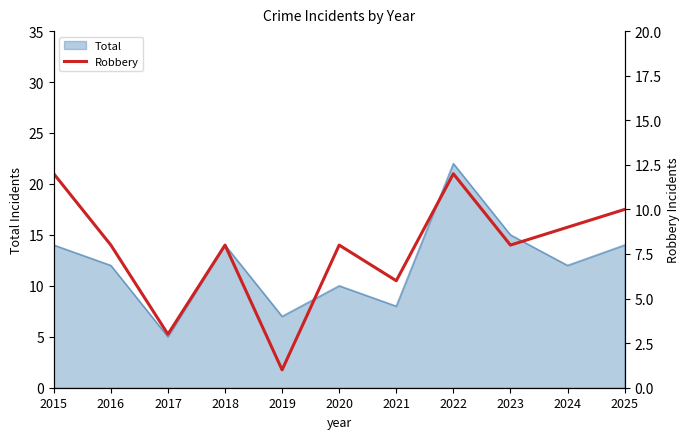

Which category has the highest value in the Total series?

2022